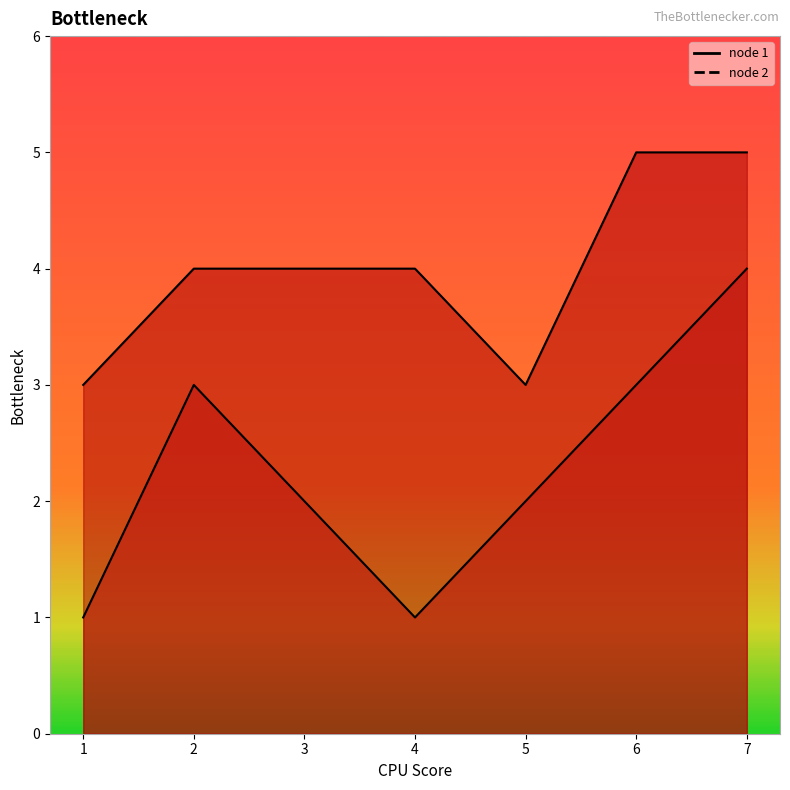

Reading left to right, what are all the values shown in this chart?

node 1: 1=1	2=3	3=2	4=1	5=2	6=3	7=4
node 2: 1=3	2=4	3=4	4=4	5=3	6=5	7=5